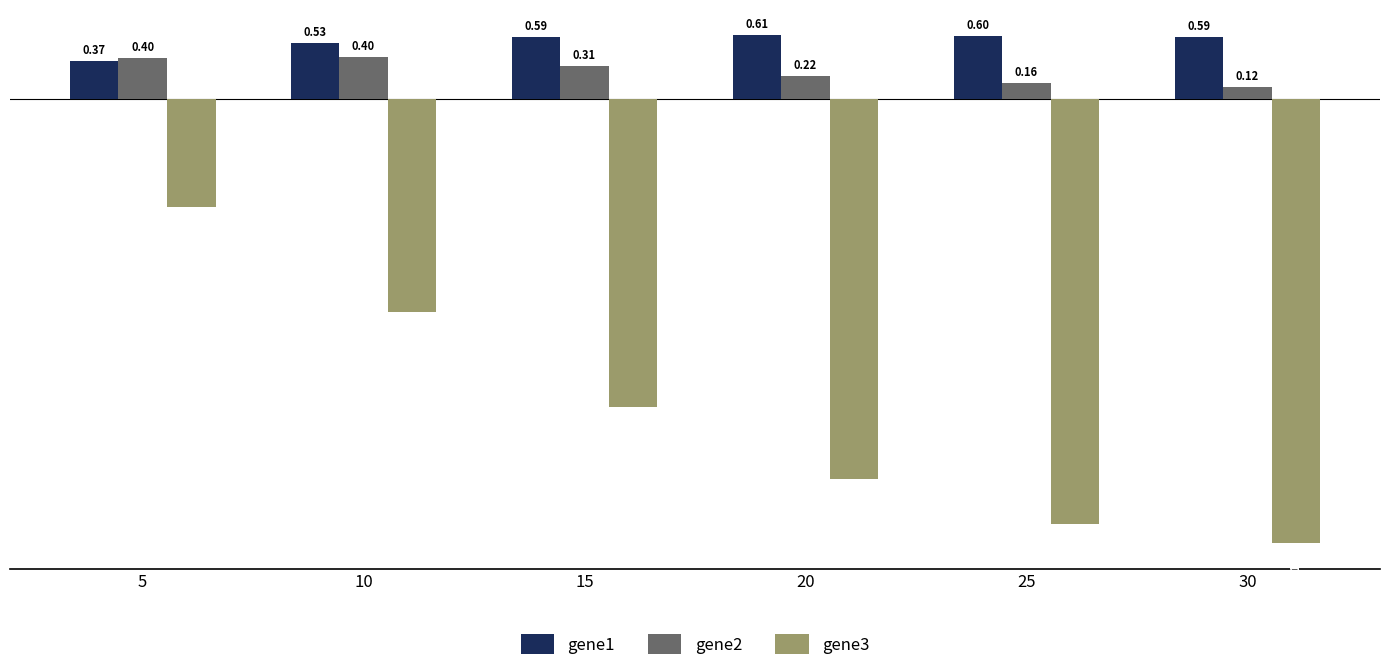

Which category has the lowest value across all series?

30